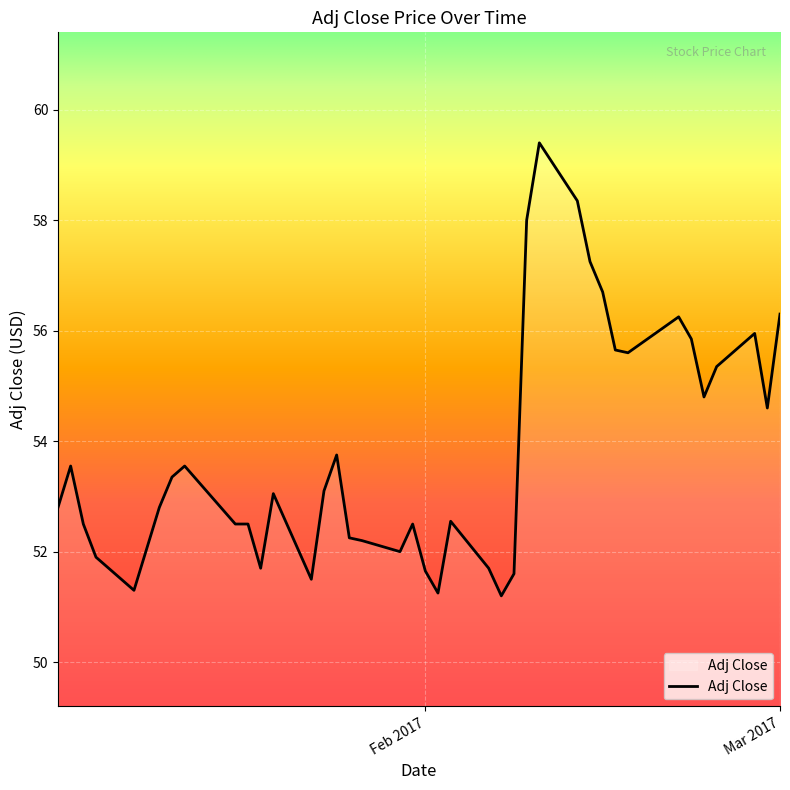

What is the greatest value displayed?

59.4